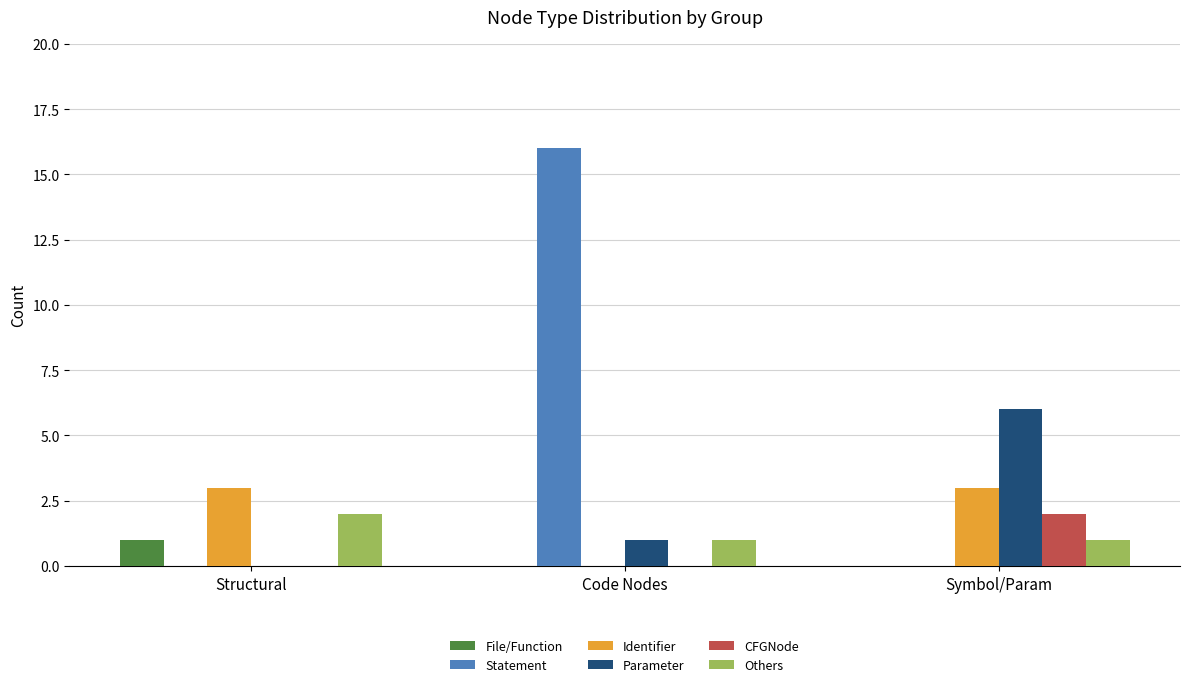

Which series has the largest total across all categories?

Statement